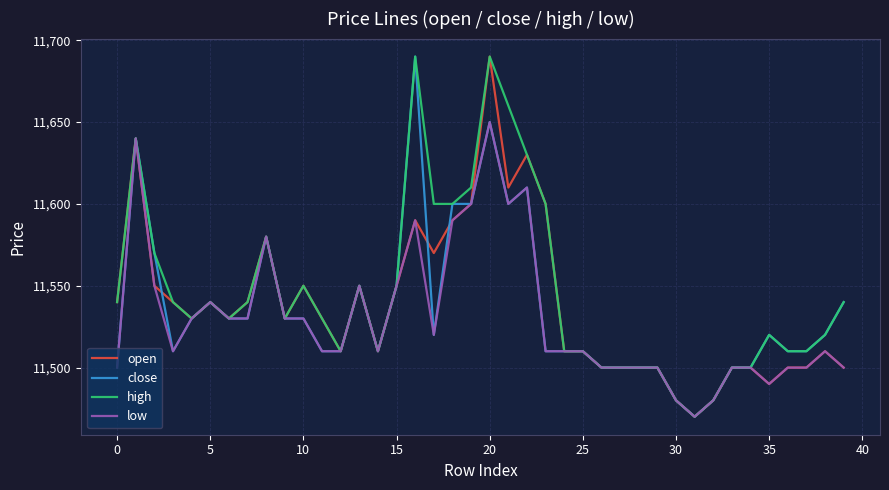

What is the lowest value of the close series?

11470